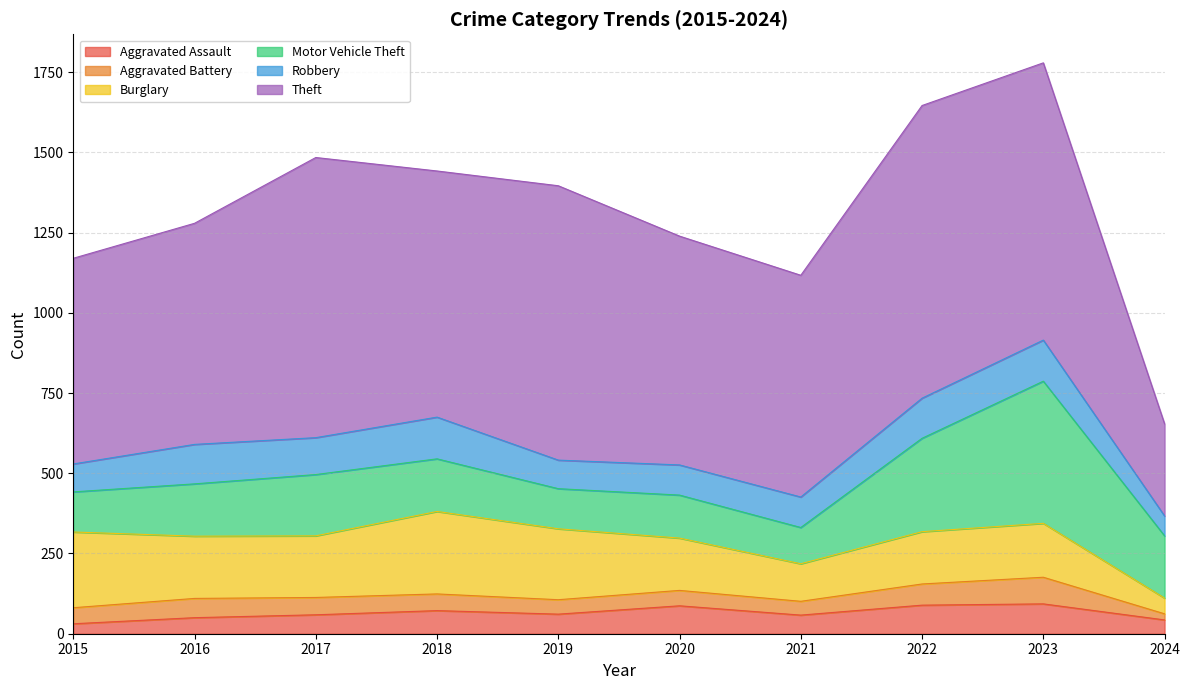

What value does the Burglary series have at 2023?

168